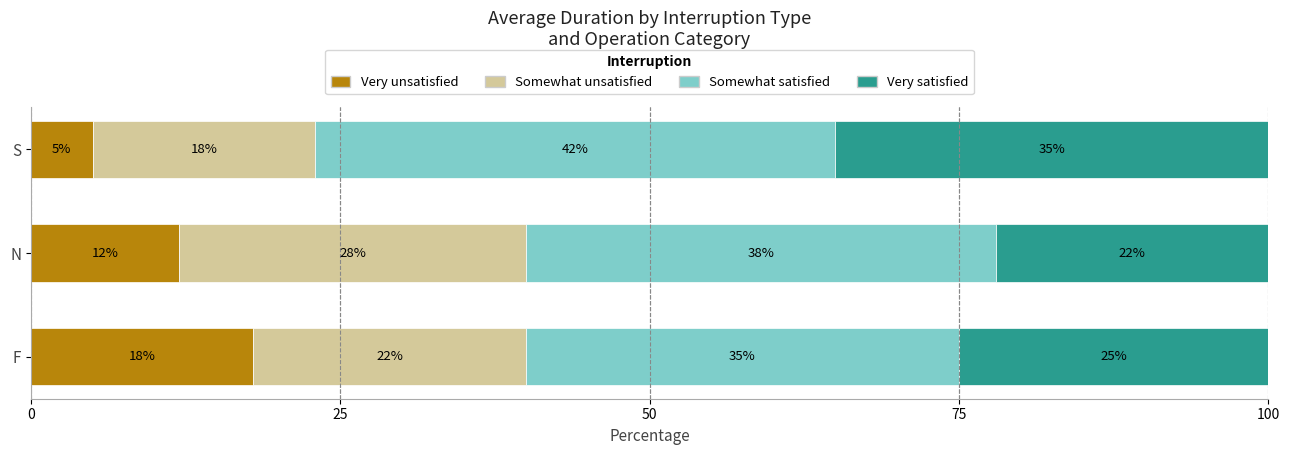

The value of Very unsatisfied at N is 12. True or false?

True